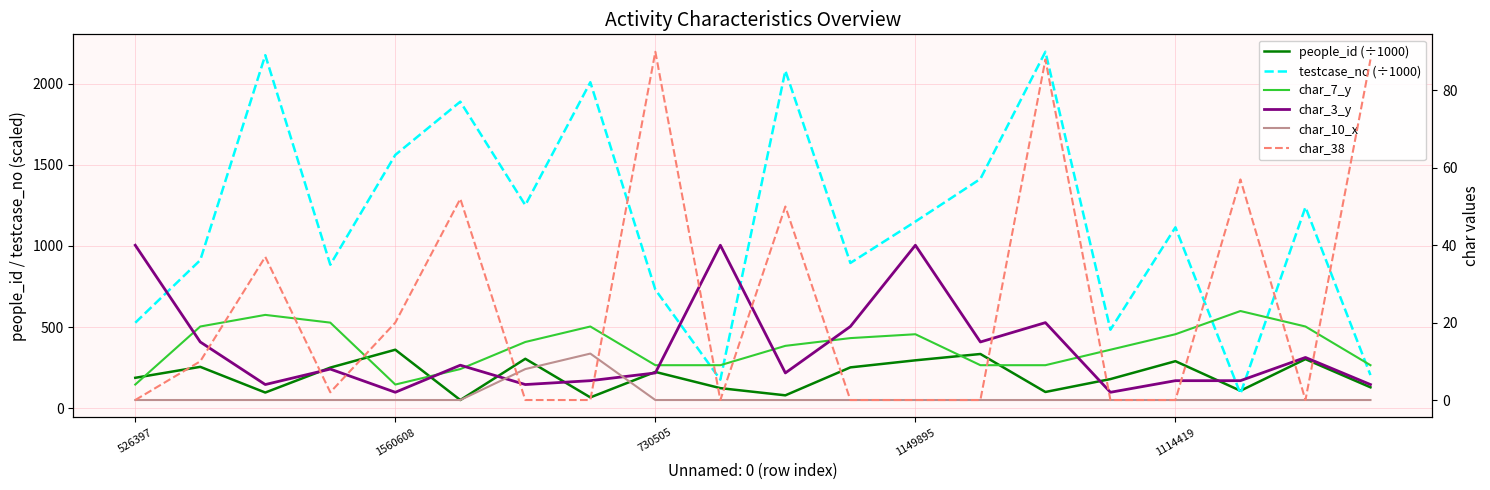

What is the difference between the highest and lowest values at 10?

2079.7